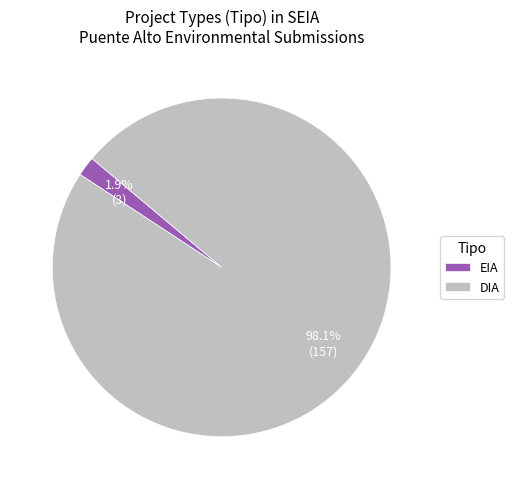

Which slice is the smallest?

EIA